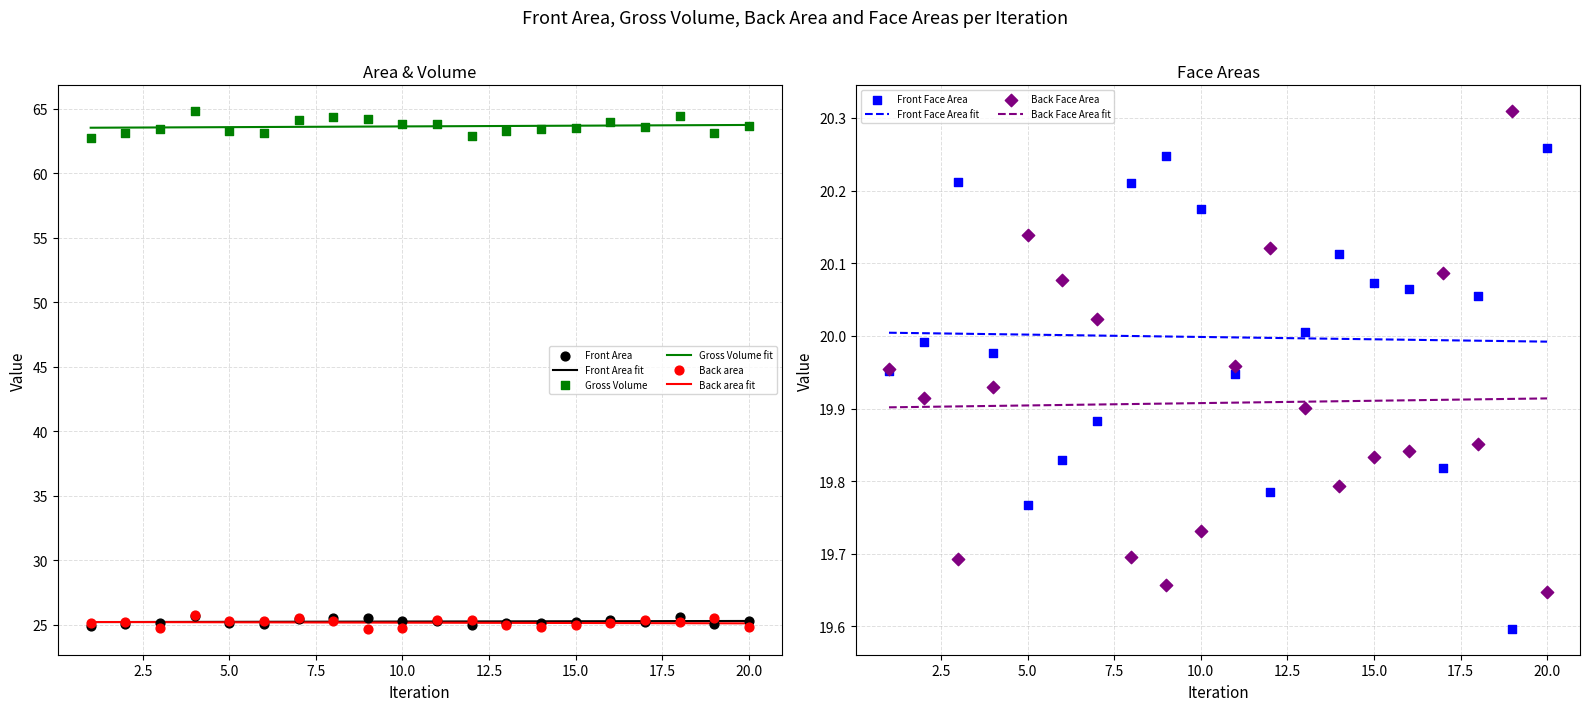

What is the total value across all series at 15?

153.6